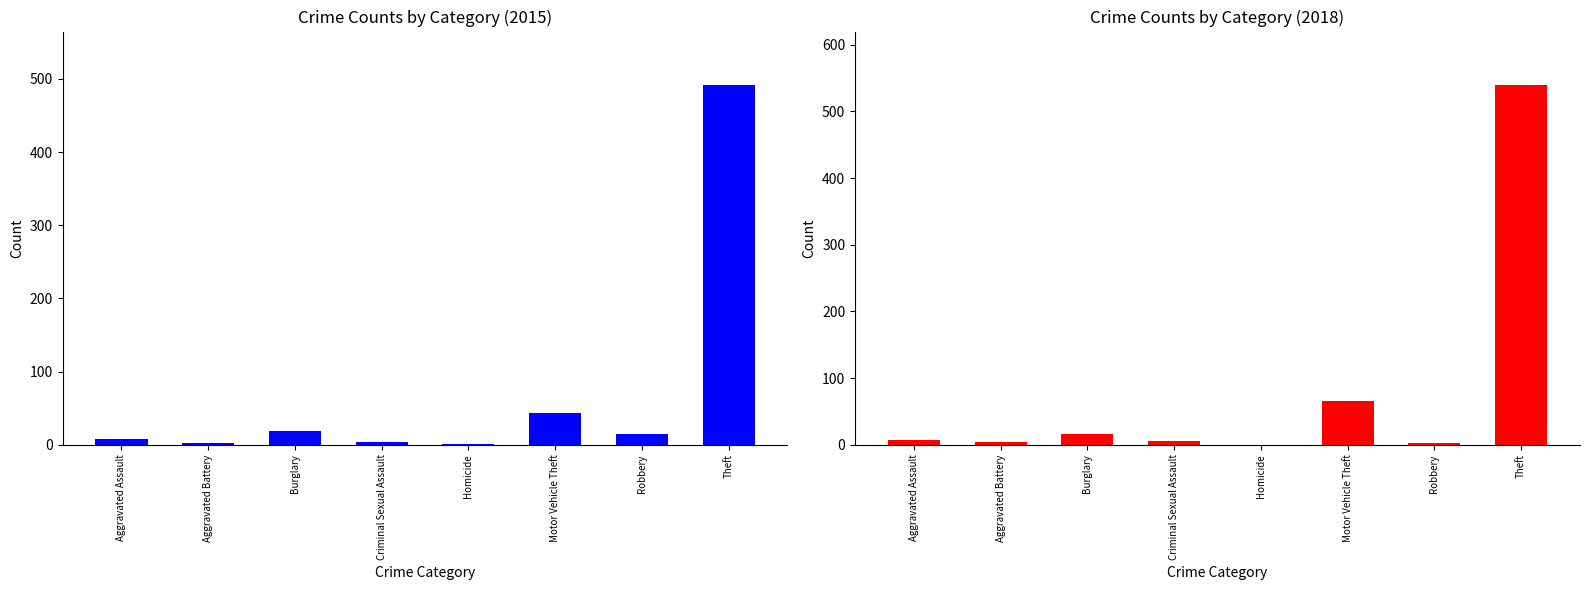

At how many categories does at least one series exceed 148?

1